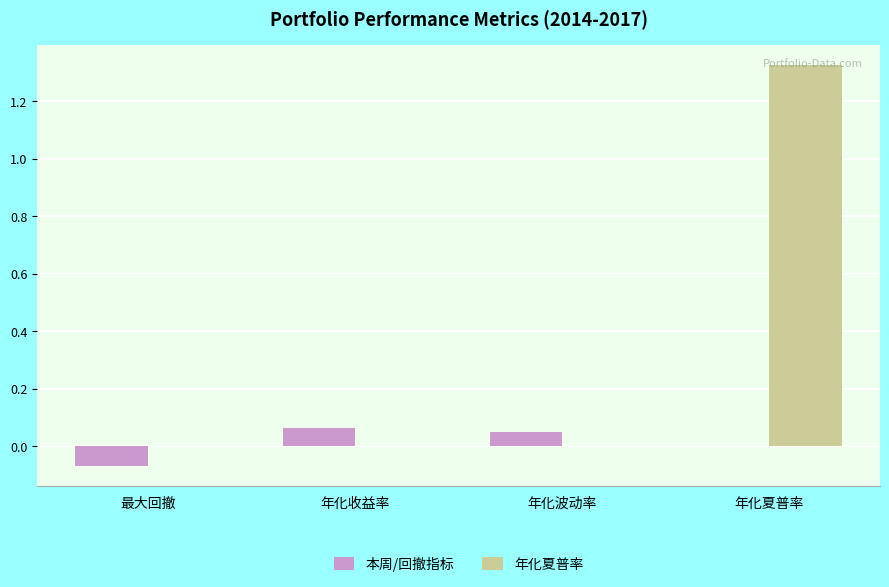

The 本周/回撤指标 series shows -0.1 at 年化夏普率. True or false?

False